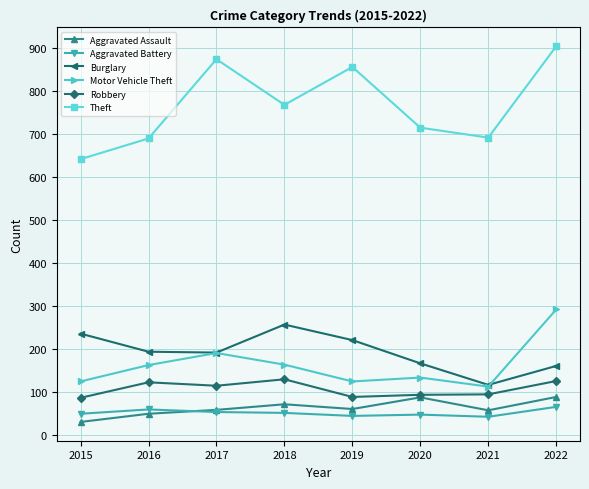

How many lines are shown in the chart?

6